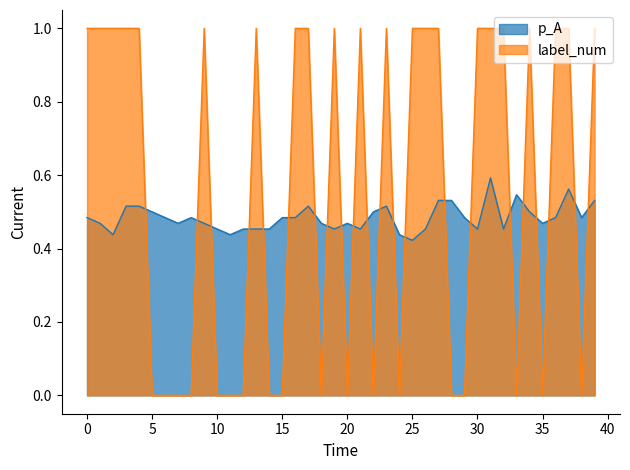

Rank the categories by p_A value from lowest to highest.

25, 2, 11, 24, 10, 12, 13, 14, 19, 21, 26, 30, 32, 1, 7, 9, 18, 20, 35, 0, 6, 8, 15, 16, 29, 36, 38, 5, 22, 34, 3, 4, 17, 23, 27, 28, 39, 33, 37, 31